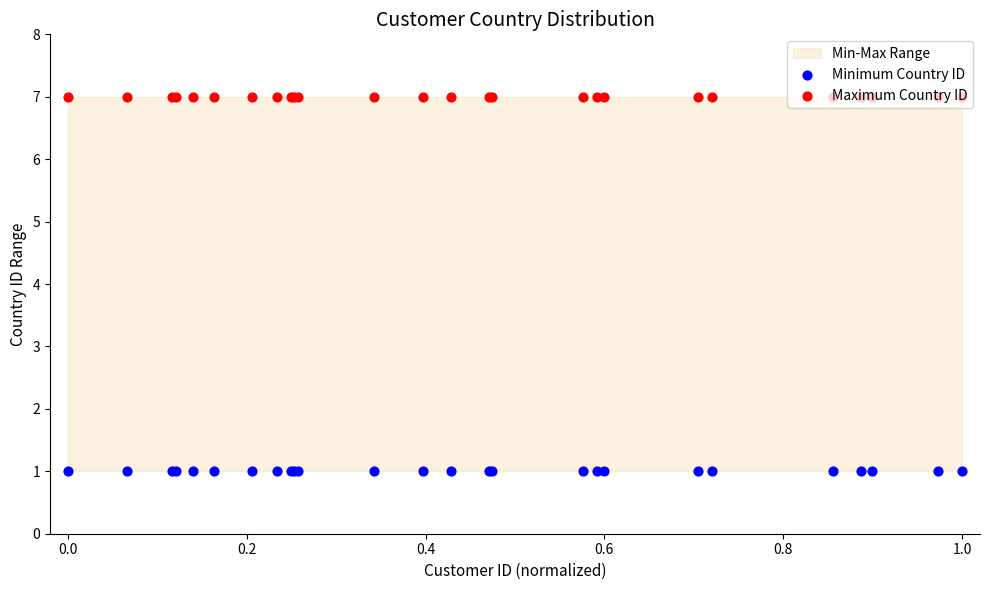

Which series contains the lowest Y value?

Minimum Country ID